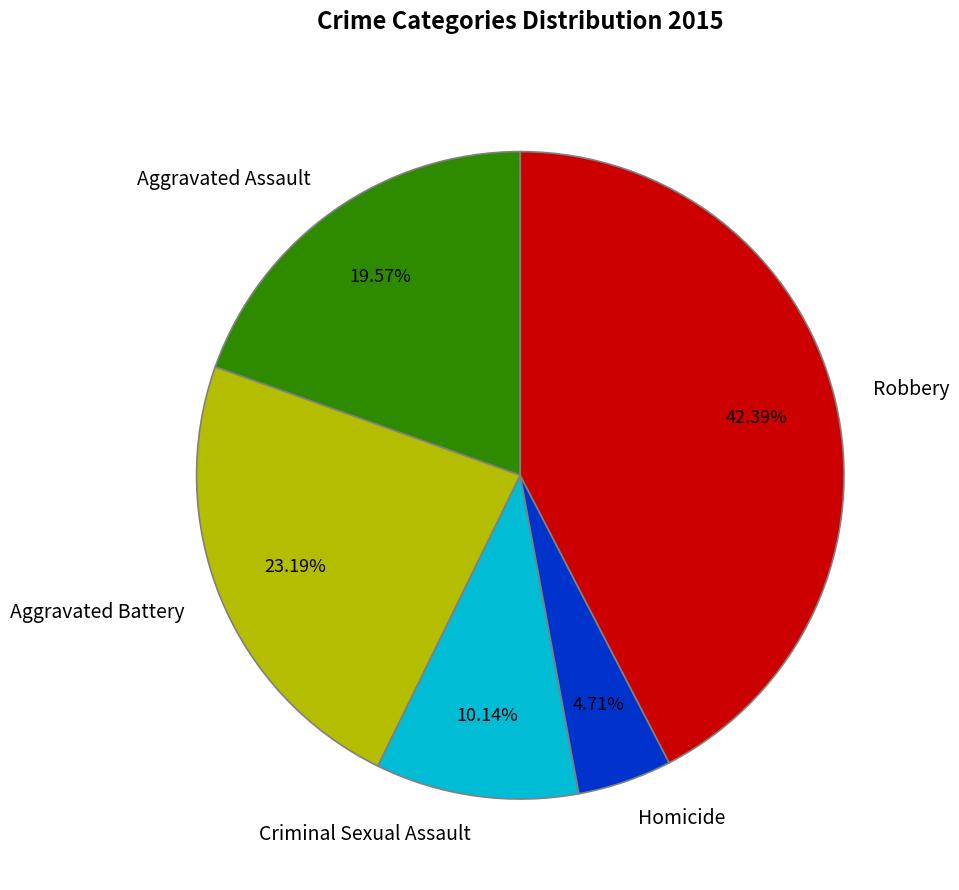

How many segments does this pie chart have?

5